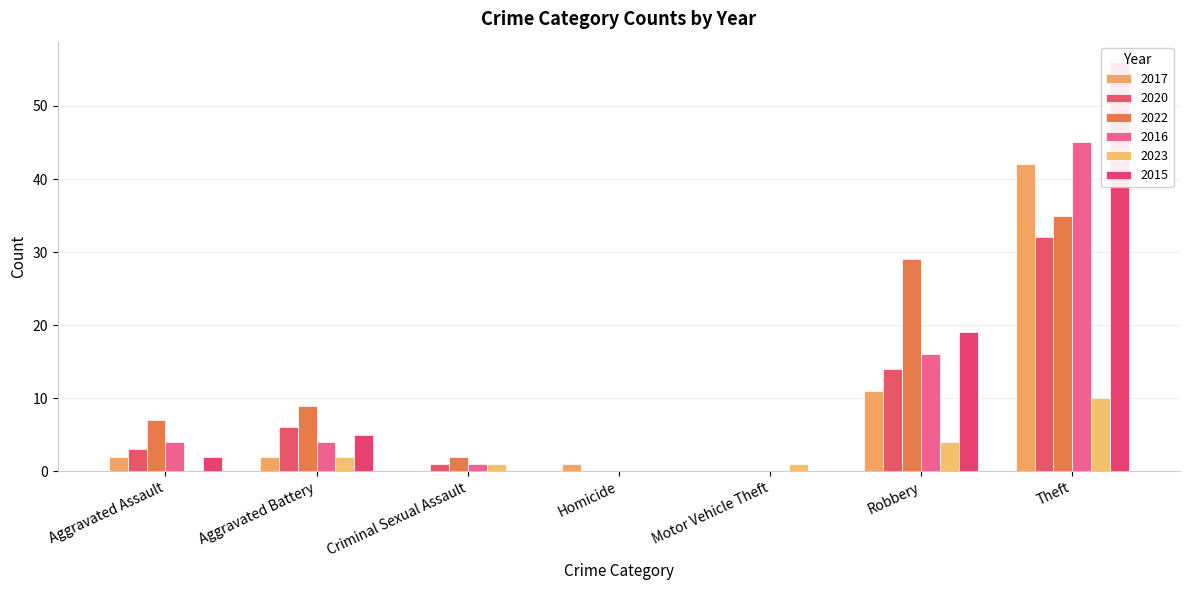

The 2015 series shows 3 at Aggravated Assault. True or false?

False